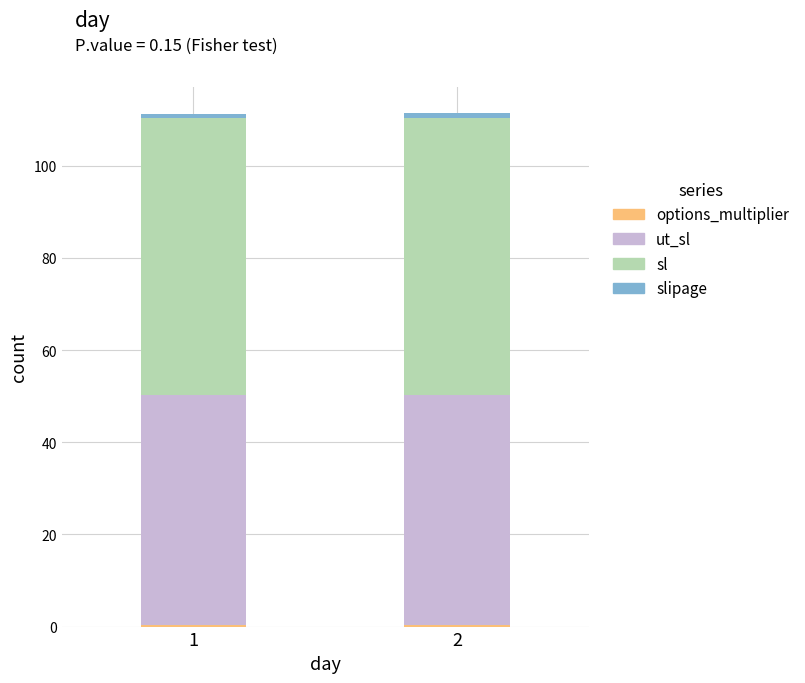

How many distinct data groups are displayed?

4